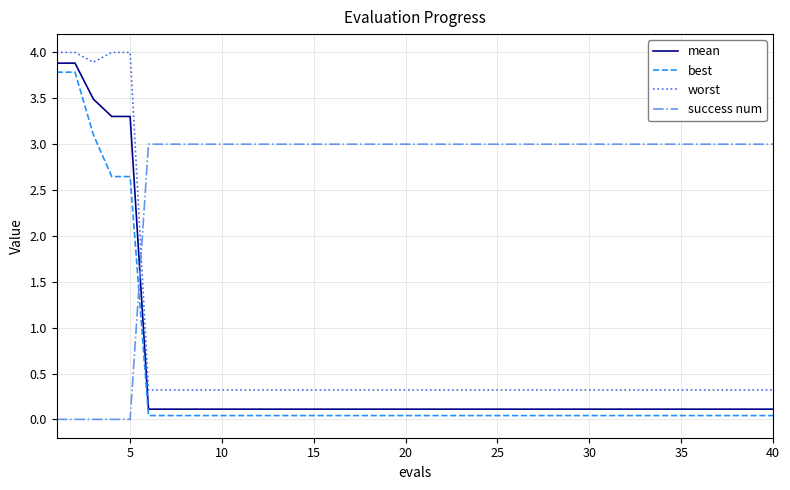

Which series has the largest total across all categories?

success num